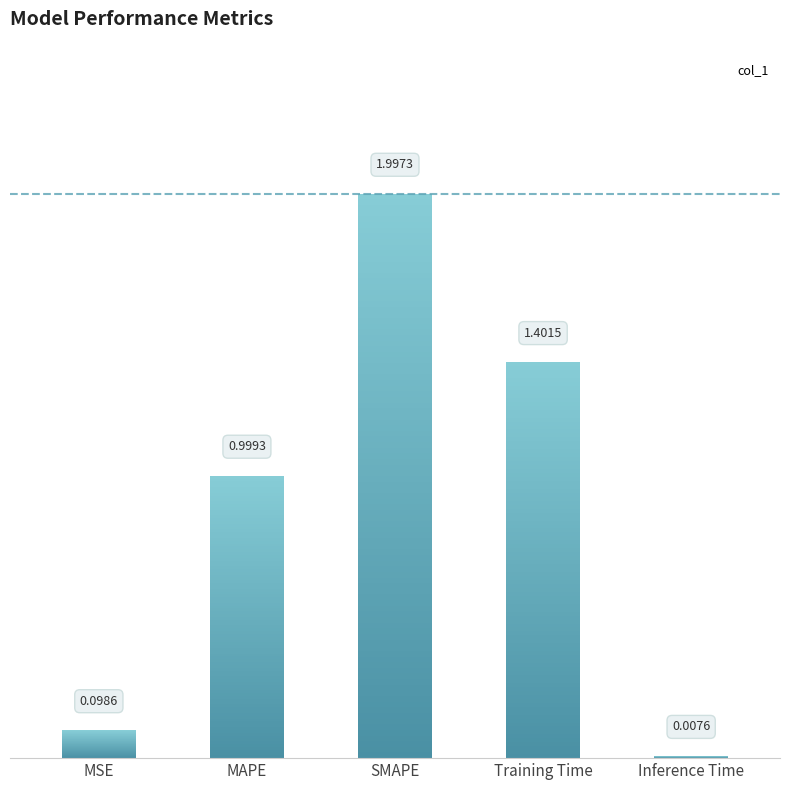

What is the average value?

0.9